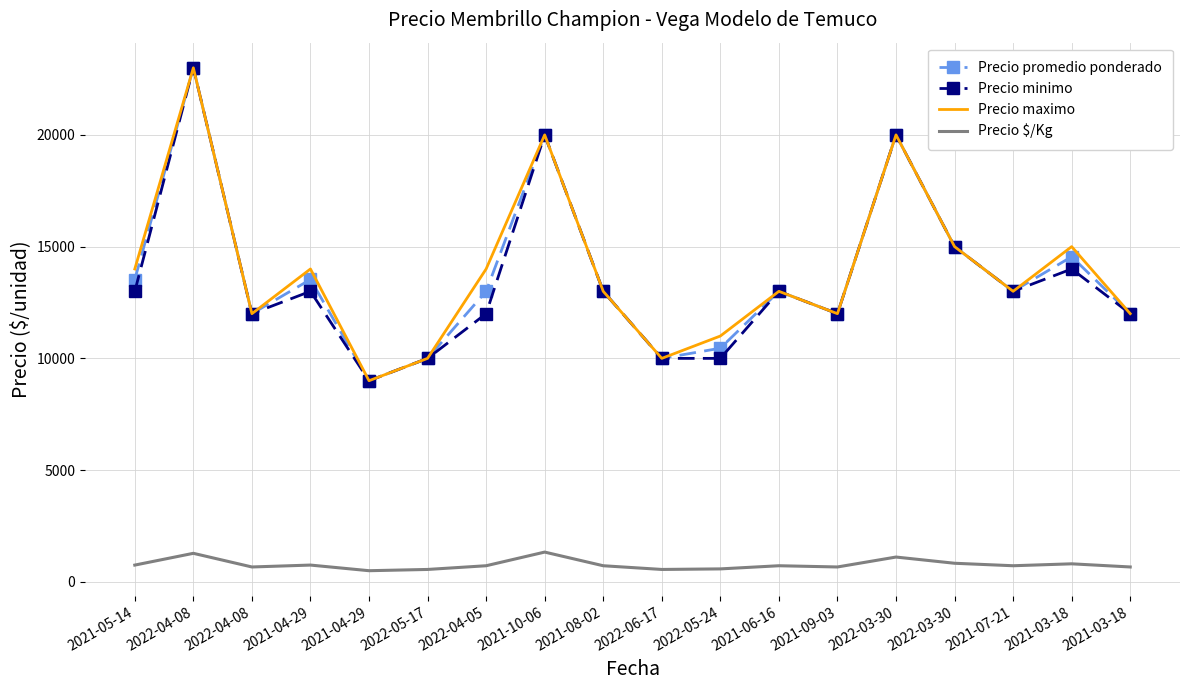

What are all the series names shown in the legend?

Precio promedio ponderado, Precio minimo, Precio maximo, Precio $/Kg